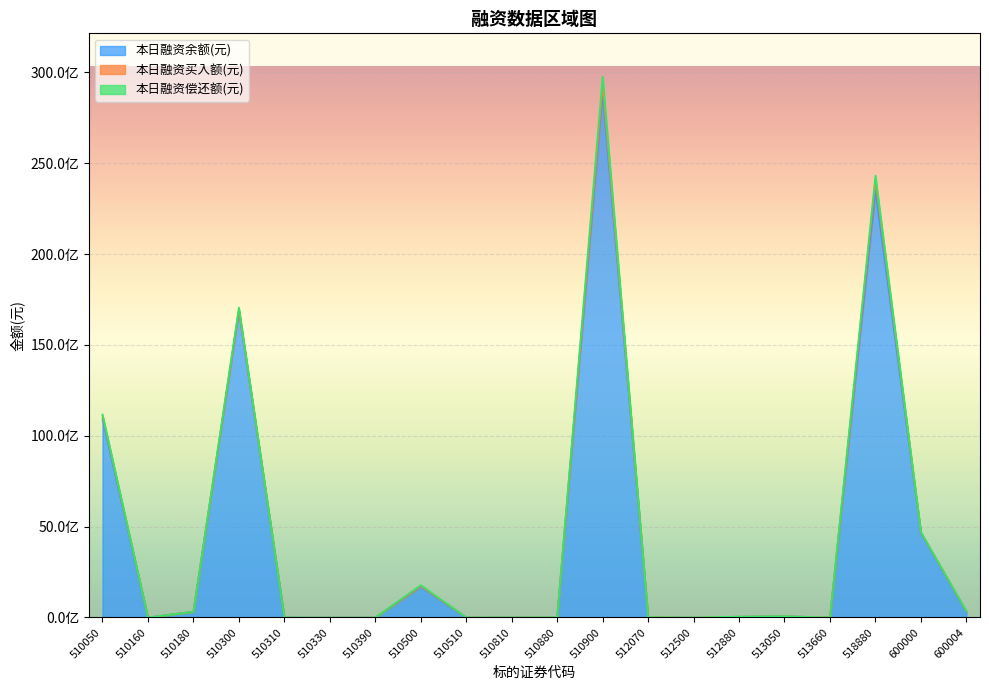

The 本日融资偿还额(元) series shows 97227 at 510880. True or false?

False